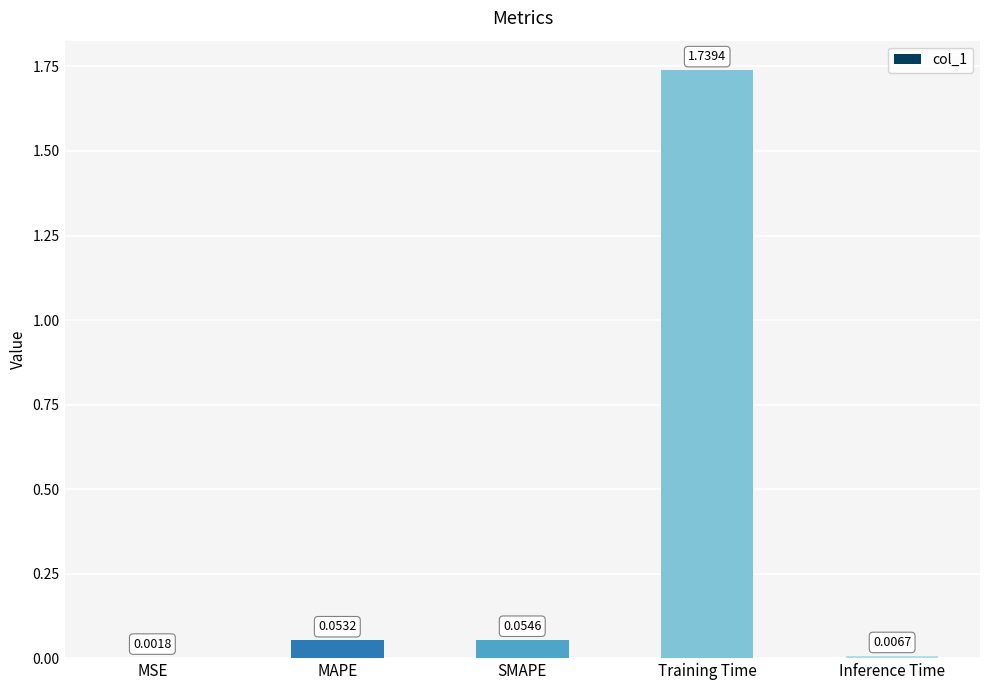

What is the sum of the values at Training Time and SMAPE?

1.8